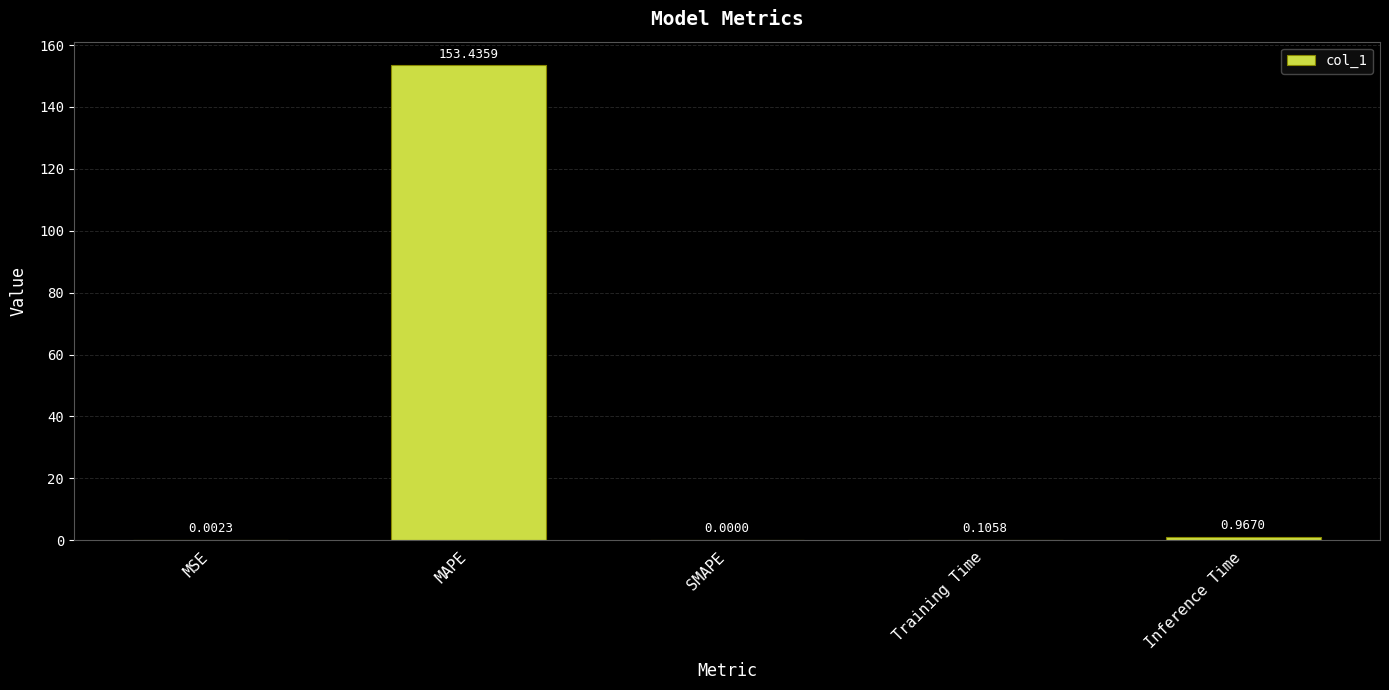

What is the sum of all values?

154.5